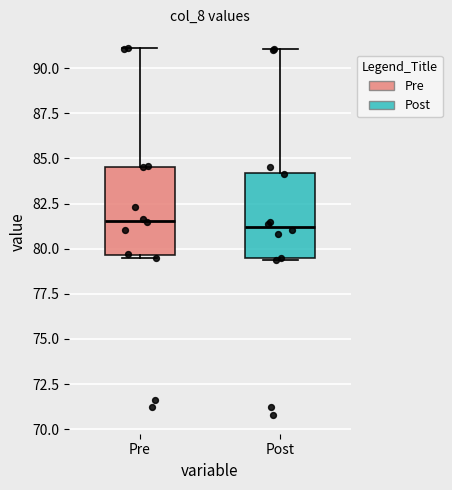

Where does the upper whisker of the box for Pre end on the y-axis? The values are not printed on the chart, so give them approximately, as read against the axis.

91.0